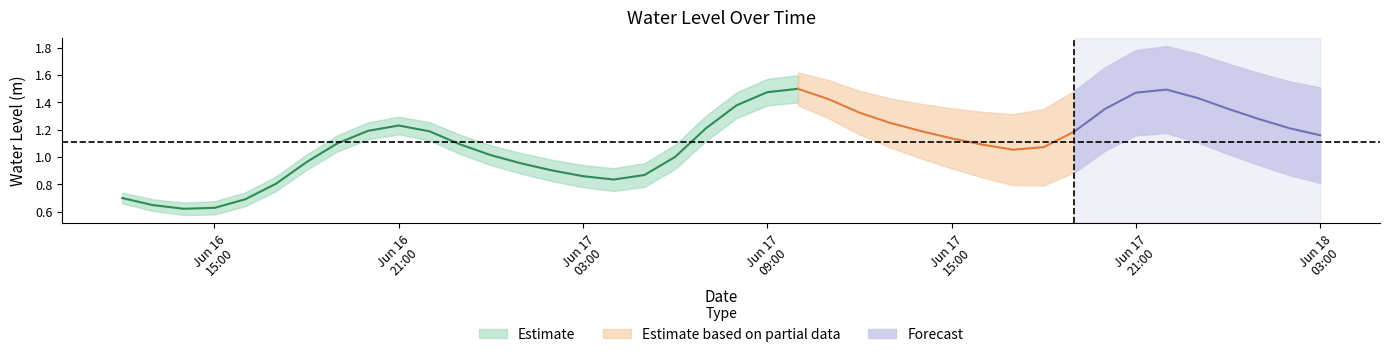

Rank the categories by value from lowest to highest.

2024-06-16 14:00:00, 2024-06-16 15:00:00, 2024-06-16 13:00:00, 2024-06-16 16:00:00, 2024-06-16 12:00:00, 2024-06-16 17:00:00, 2024-06-17 04:00:00, 2024-06-17 03:00:00, 2024-06-17 05:00:00, 2024-06-17 02:00:00, 2024-06-17 01:00:00, 2024-06-16 18:00:00, 2024-06-17 06:00:00, 2024-06-17 00:00:00, 2024-06-17 17:00:00, 2024-06-17 18:00:00, 2024-06-17 16:00:00, 2024-06-16 23:00:00, 2024-06-16 19:00:00, 2024-06-17 15:00:00, 2024-06-18 03:00:00, 2024-06-17 19:00:00, 2024-06-16 22:00:00, 2024-06-17 14:00:00, 2024-06-16 20:00:00, 2024-06-17 07:00:00, 2024-06-18 02:00:00, 2024-06-16 21:00:00, 2024-06-17 13:00:00, 2024-06-18 01:00:00, 2024-06-17 12:00:00, 2024-06-17 20:00:00, 2024-06-18 00:00:00, 2024-06-17 08:00:00, 2024-06-17 11:00:00, 2024-06-17 23:00:00, 2024-06-17 21:00:00, 2024-06-17 09:00:00, 2024-06-17 22:00:00, 2024-06-17 10:00:00